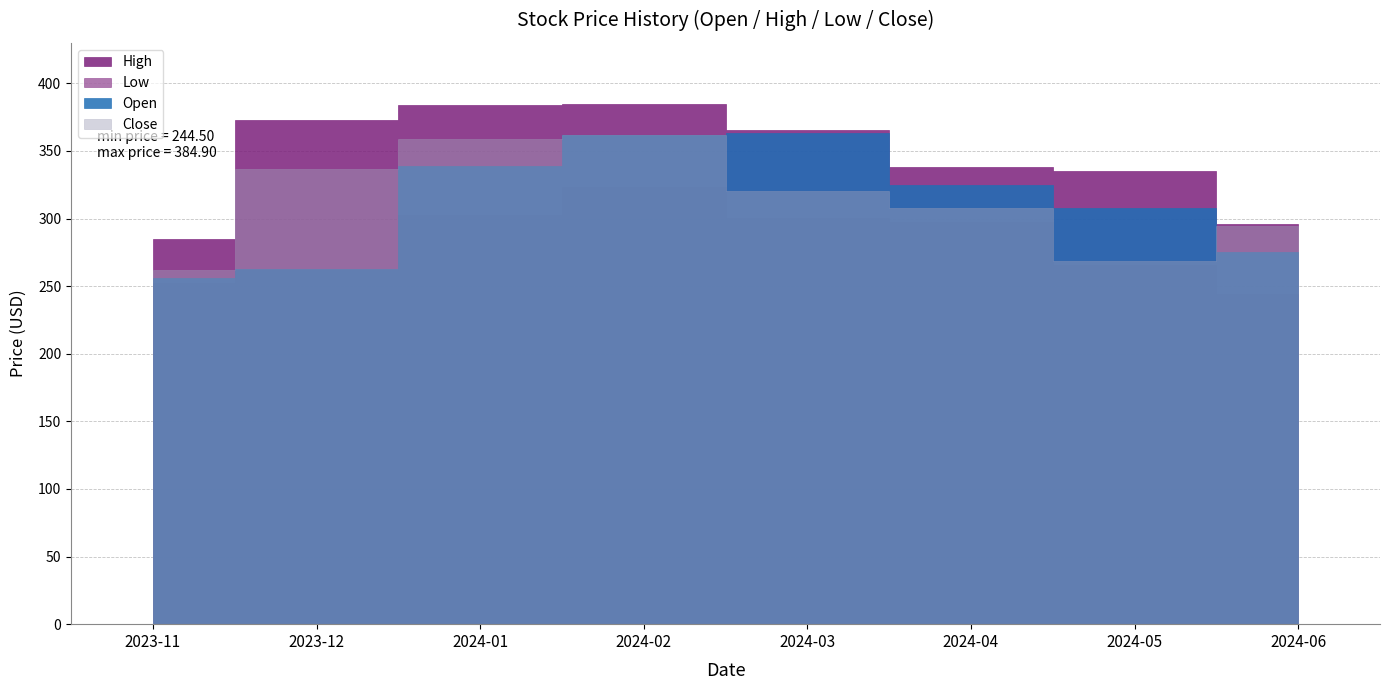

What position from the right is 2023-12?

7